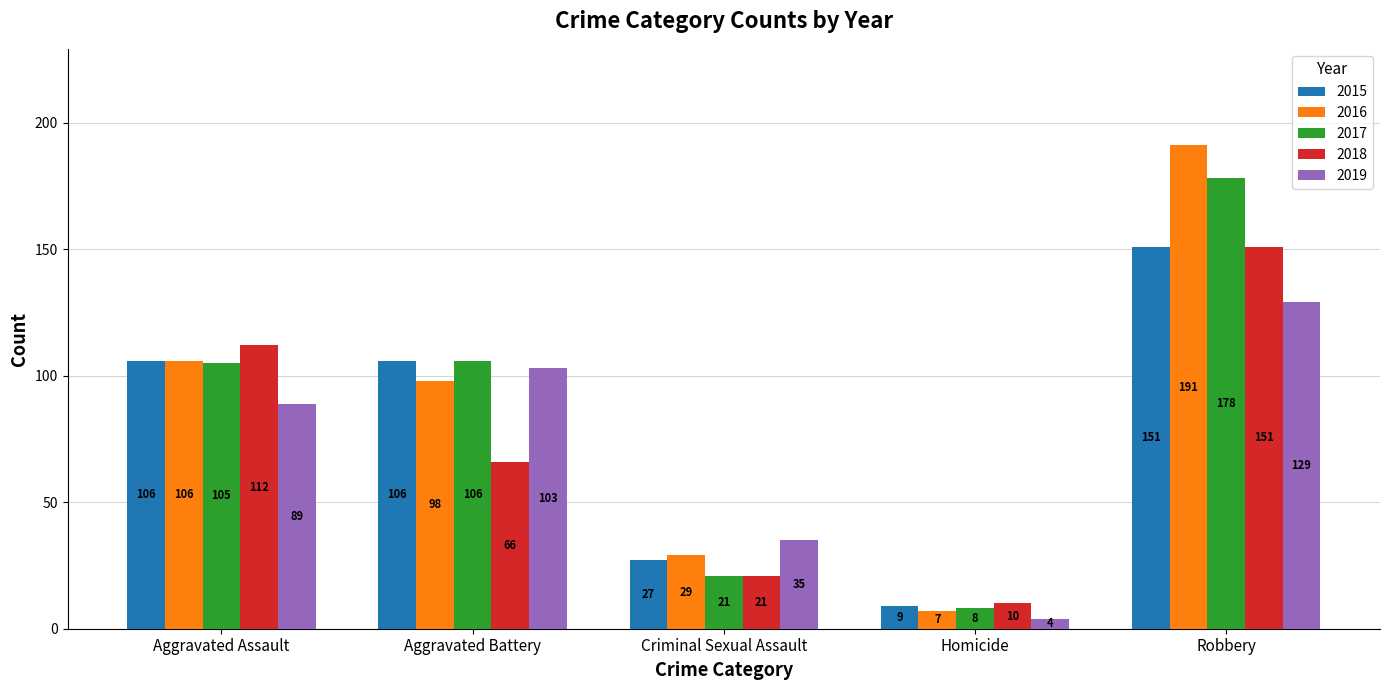

What is the sum of the 2015 values at Robbery and Homicide?

160